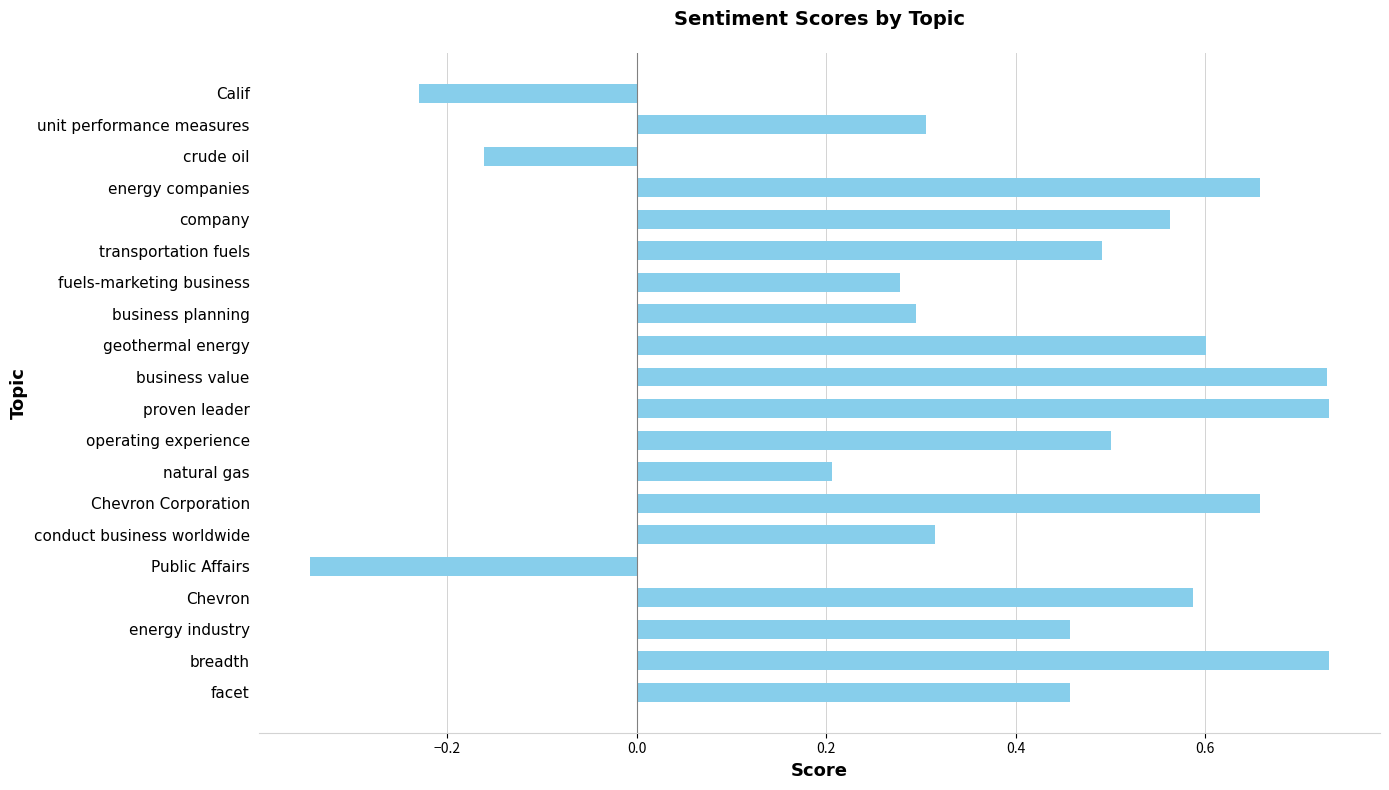

What is the difference between the second highest and second lowest values?

1.0